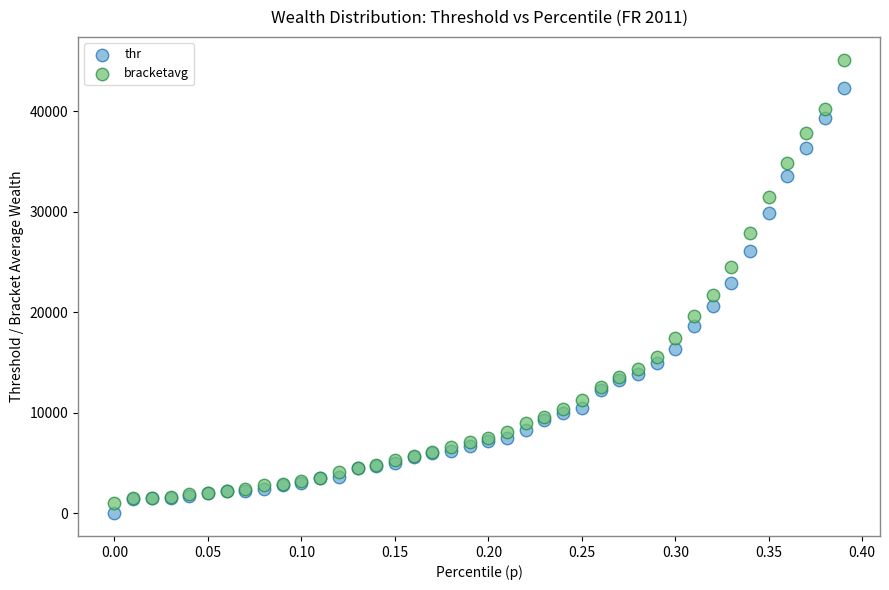

Which series has the widest spread of Y values?

bracketavg